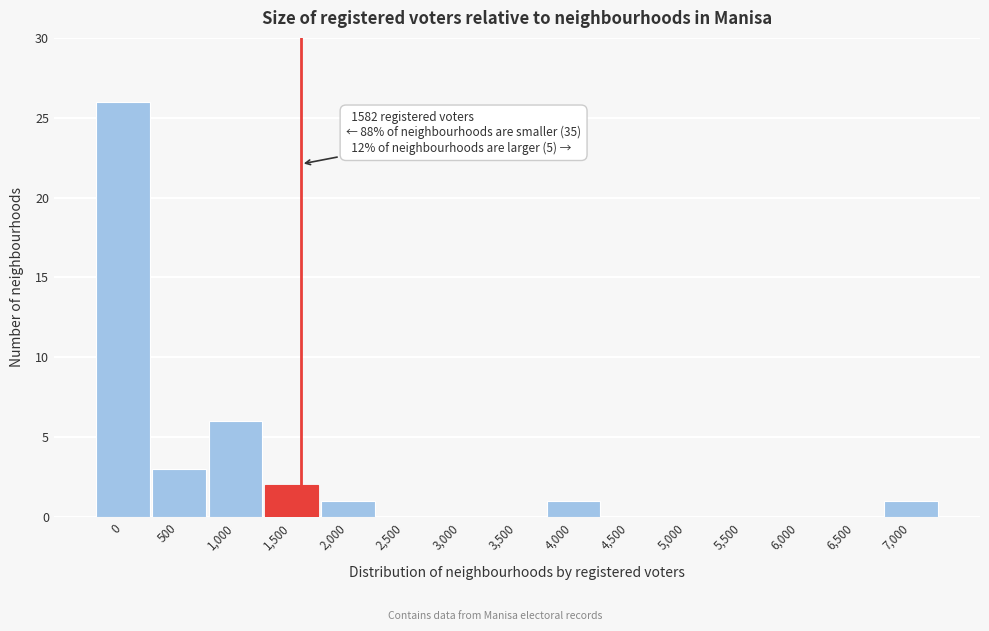

Reading left to right, list all the values displayed in this chart.

0=26	500=3	1,000=6	1,500=2	2,000=1	2,500=0	3,000=0	3,500=0	4,000=1	4,500=0	5,000=0	5,500=0	6,000=0	6,500=0	7,000=1